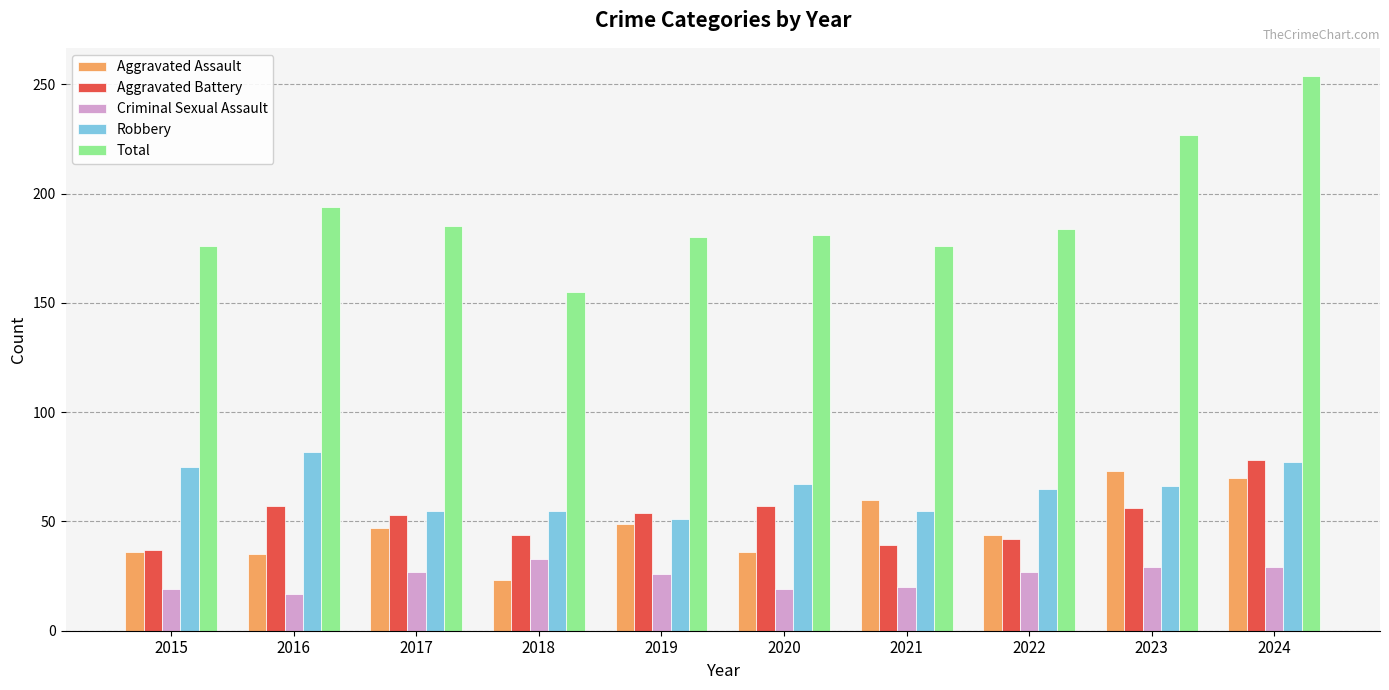

Rank the series by their maximum value, from lowest to highest.

Criminal Sexual Assault, Aggravated Assault, Aggravated Battery, Robbery, Total